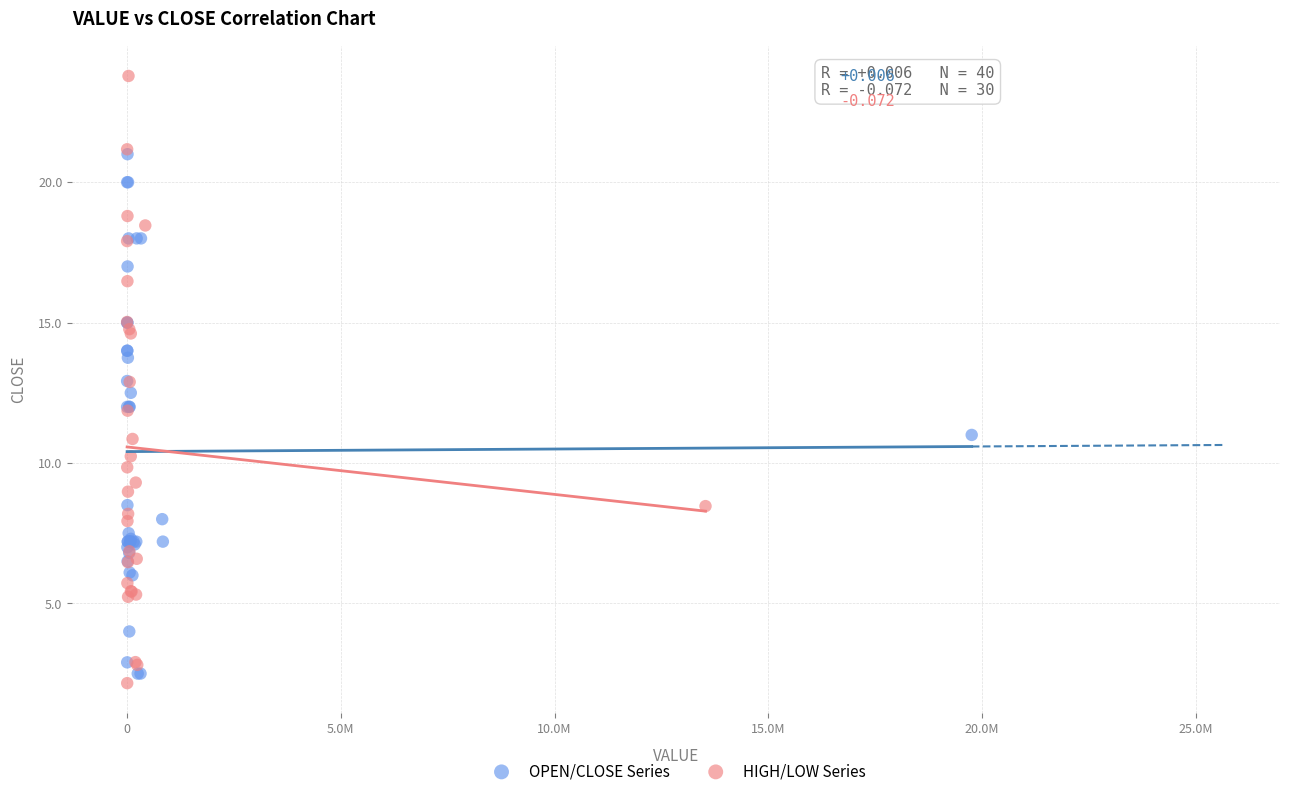

Which series contains the highest Y value?

HIGH/LOW Series